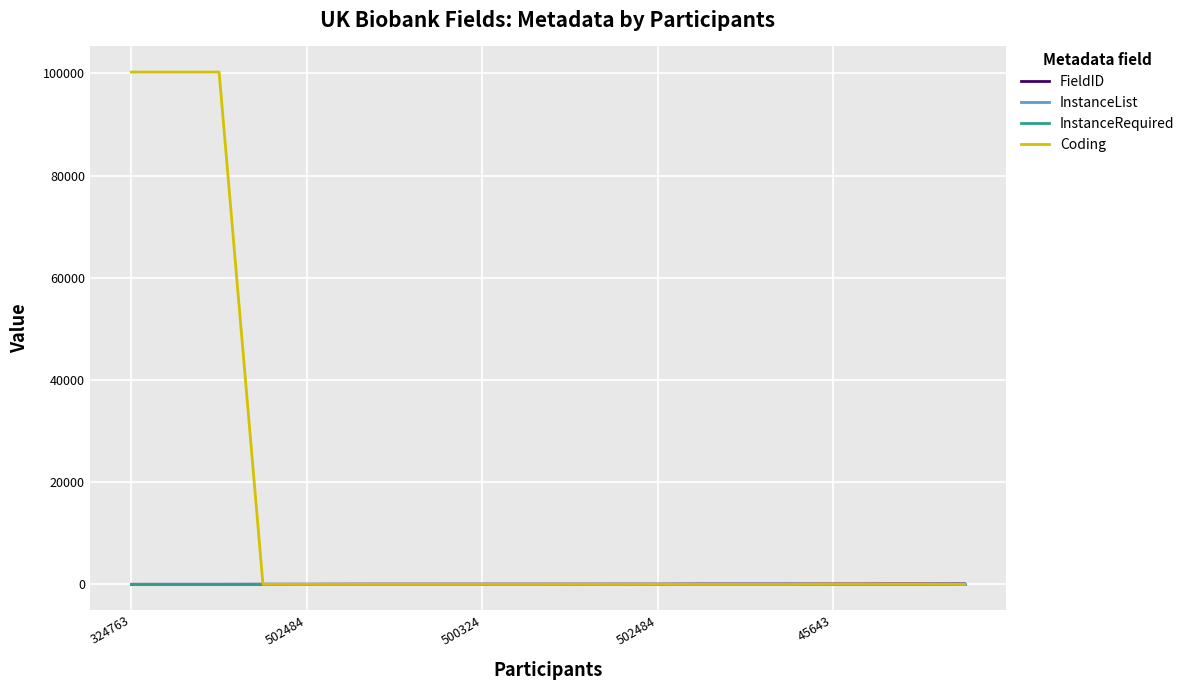

Which series has the widest spread of values?

Coding